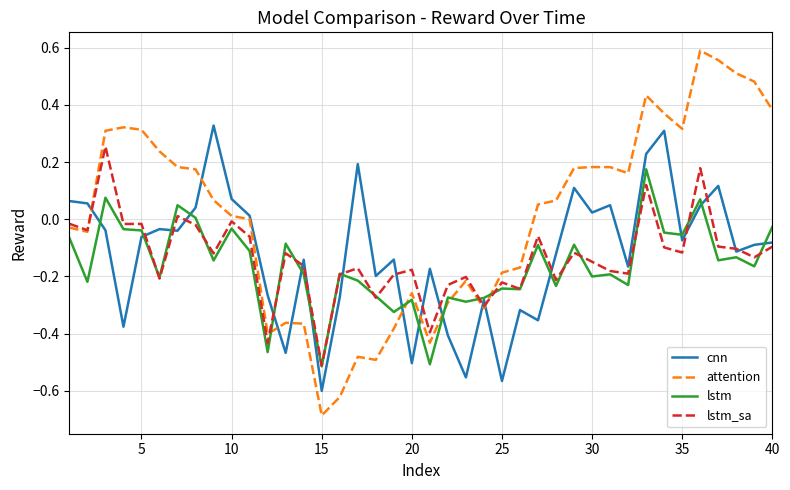

Rank the series by their maximum value, from lowest to highest.

lstm, lstm_sa, cnn, attention